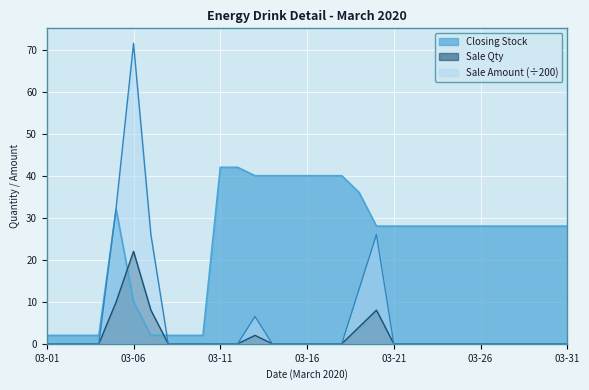

What is the total value across all series at 03-25?

28.0